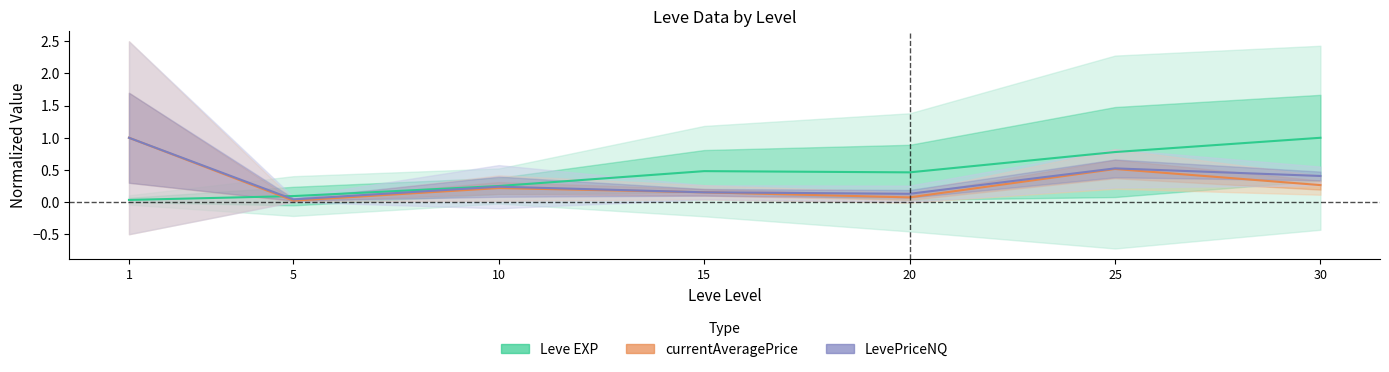

How many lines are shown in the chart?

3